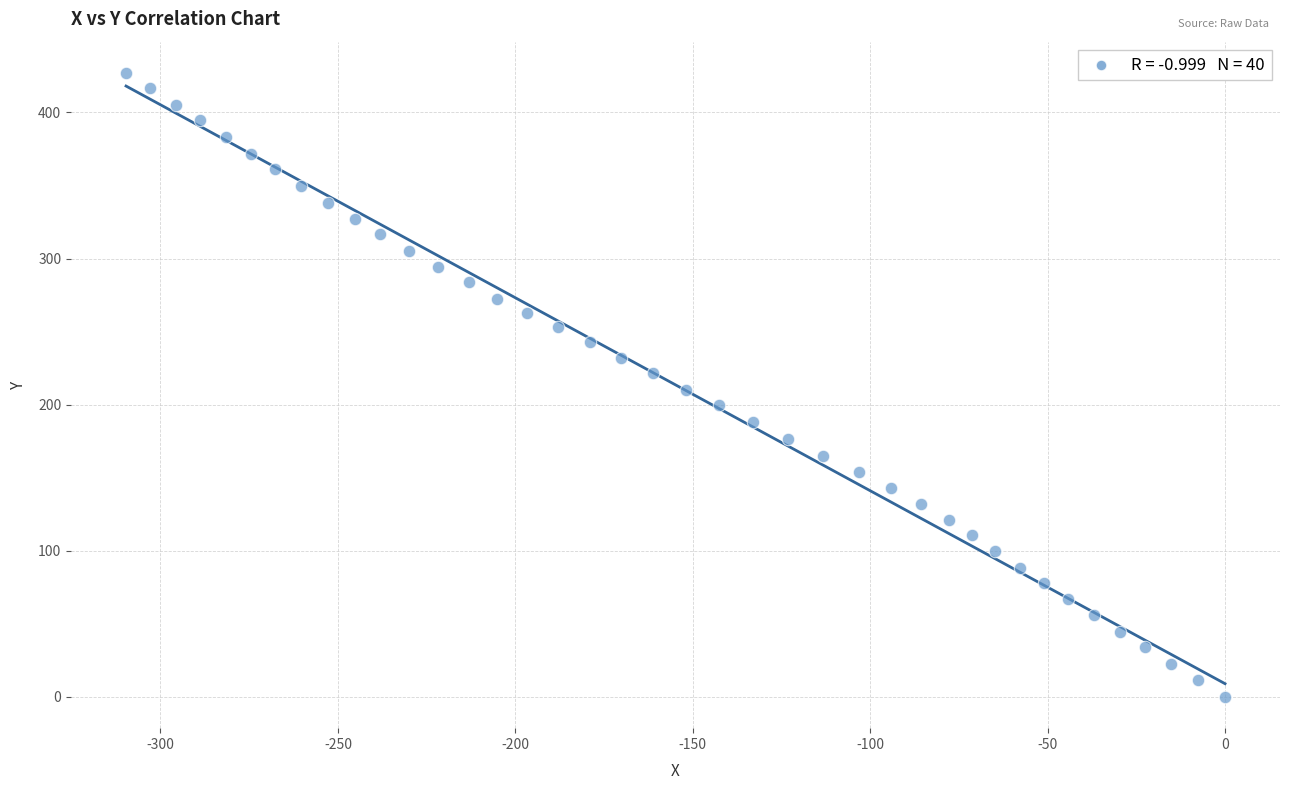

What is the range of Y values (max minus min)?

427.1